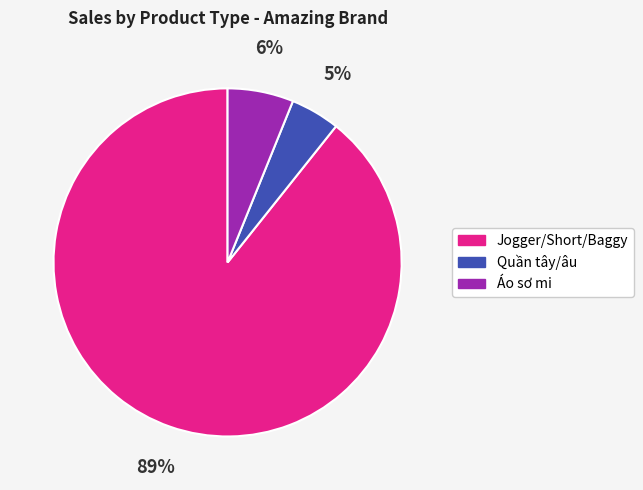

To the nearest percent, what is the average slice percentage?

33%